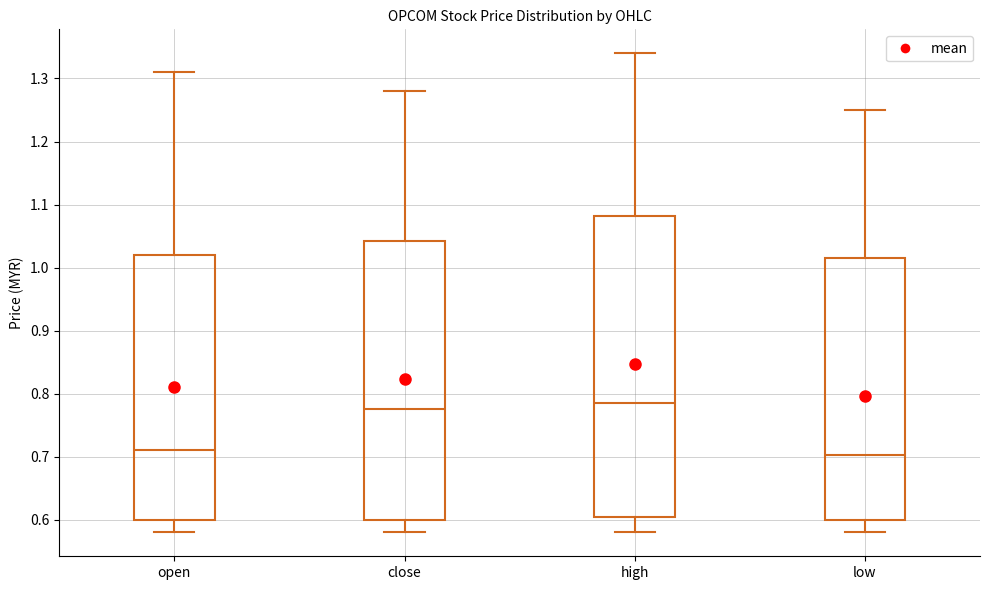

Which box has the highest median line?

high